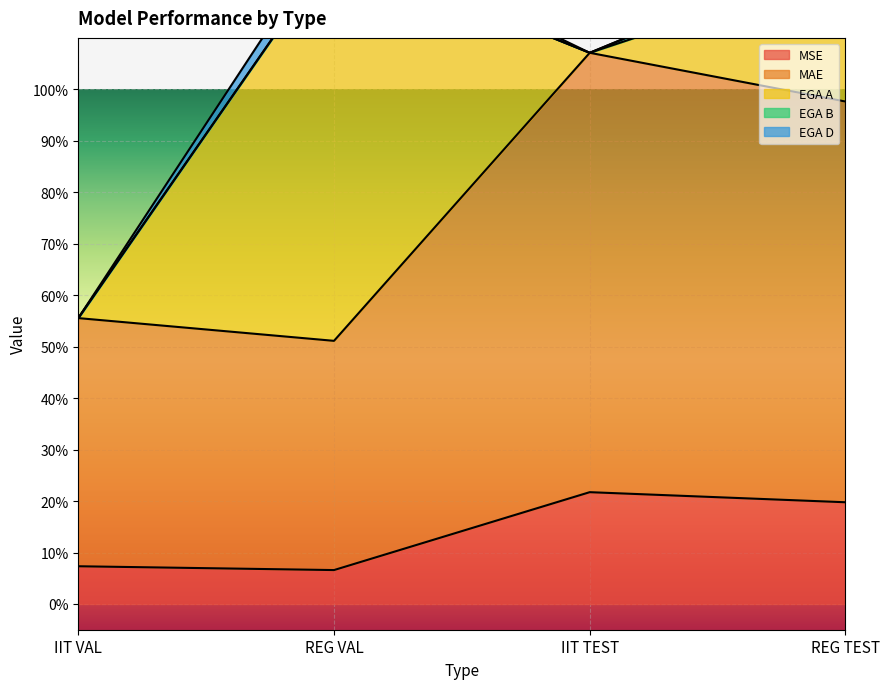

True or false: EGA A has more than 2 interior local peaks.

False